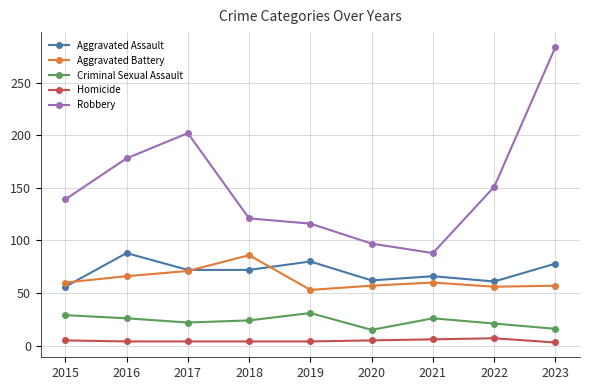

Between which two adjacent categories do Aggravated Battery and Aggravated Assault first intersect?

2015 and 2016